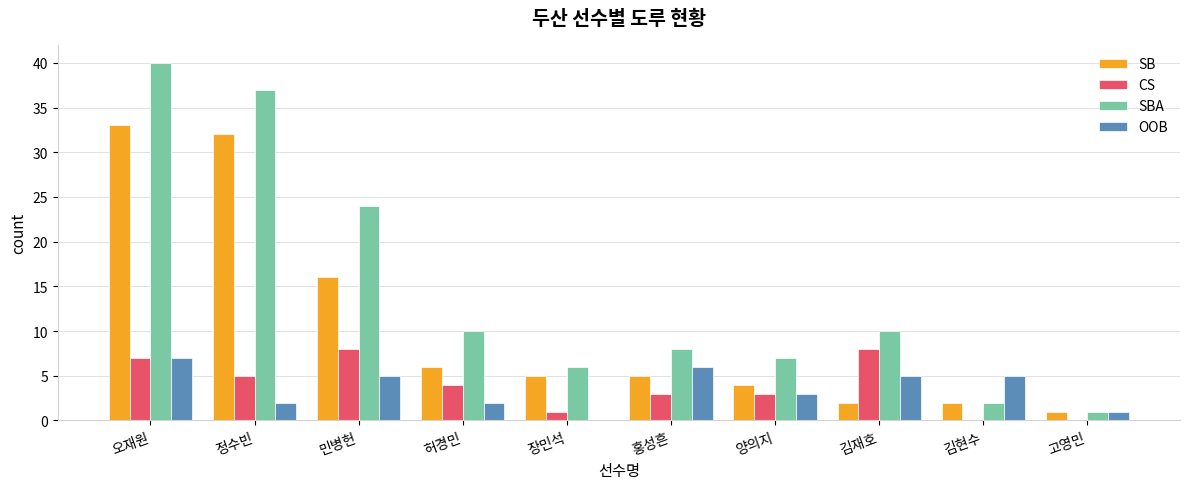

How many series are shown in this chart?

4